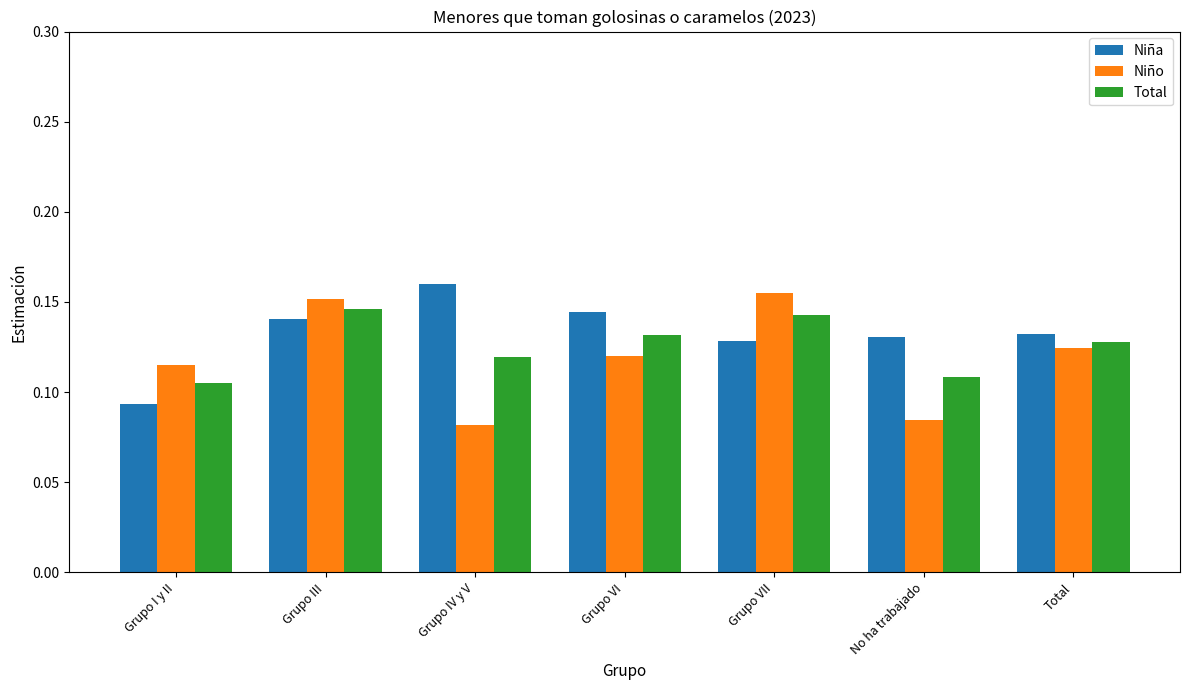

What is the sum of all Niño values?

0.8